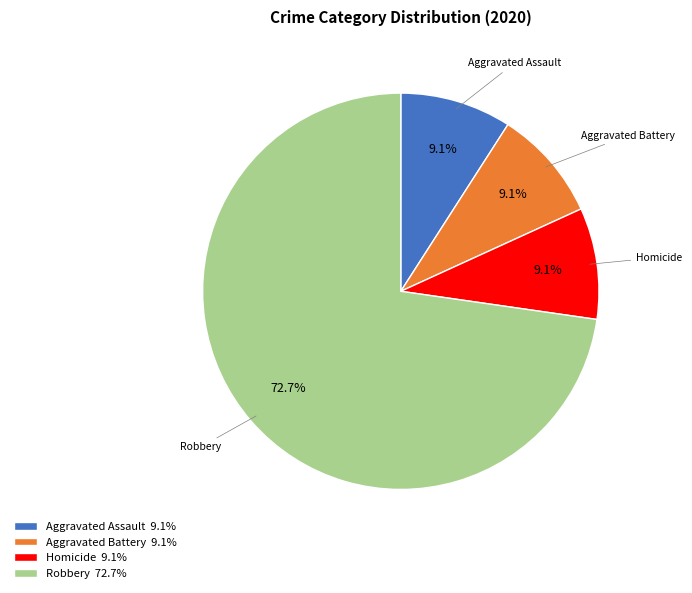

Is there a majority slice in this chart?

Yes